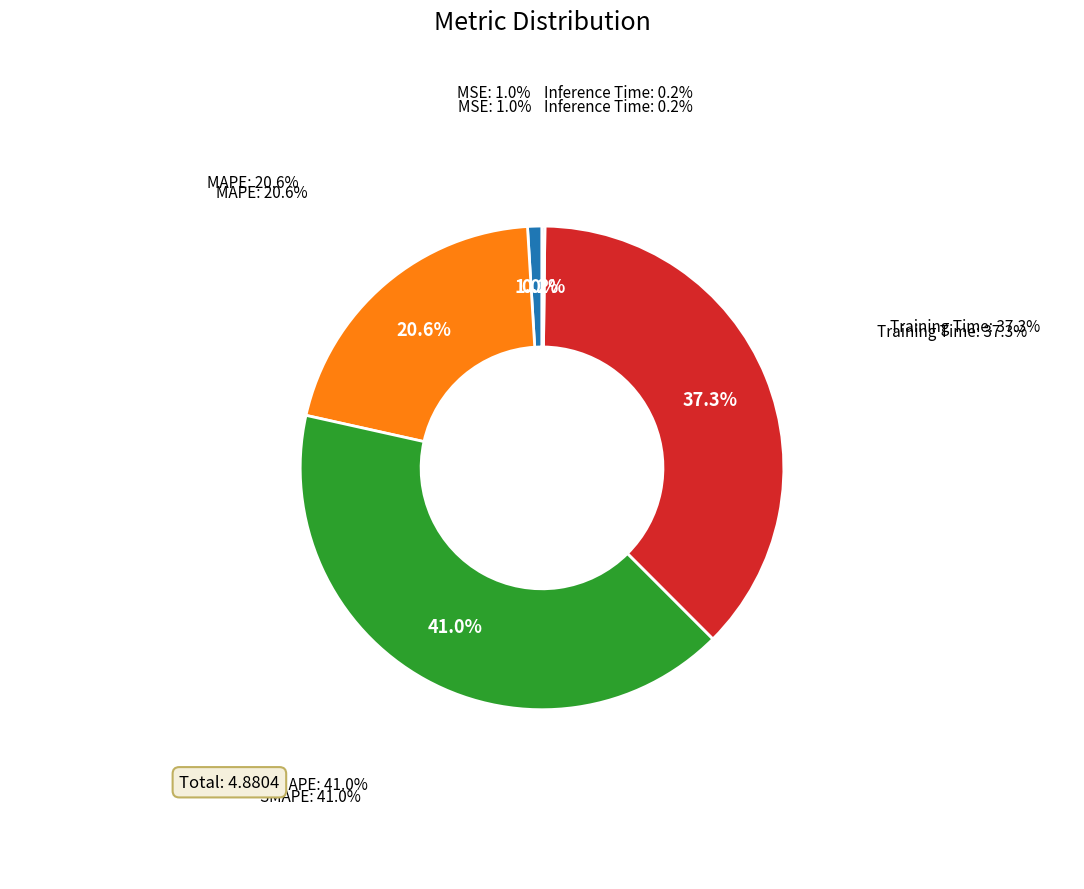

Rank the categories by value from lowest to highest.

Inference Time, MSE, MAPE, Training Time, SMAPE